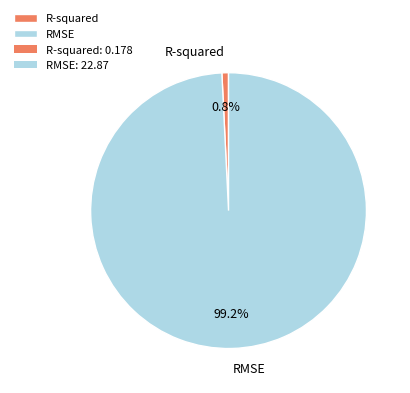

Combined, what portion of the pie is RMSE and R-squared?

100.0%